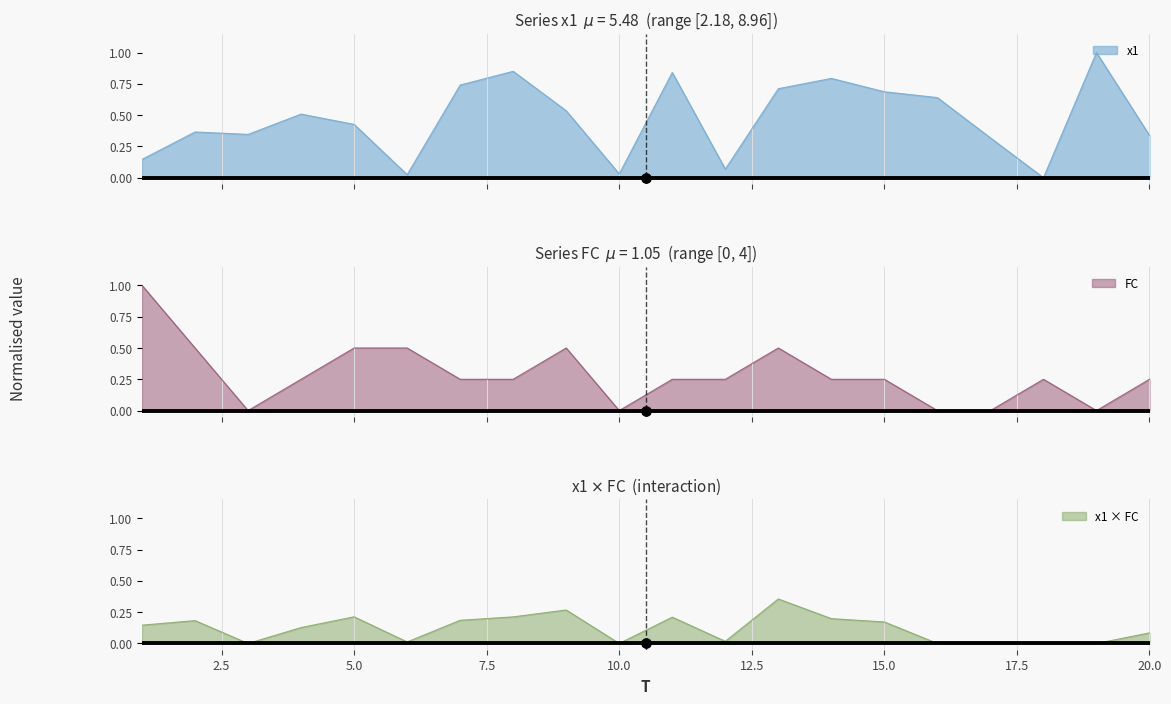

At how many categories does at least one series exceed 0?

20